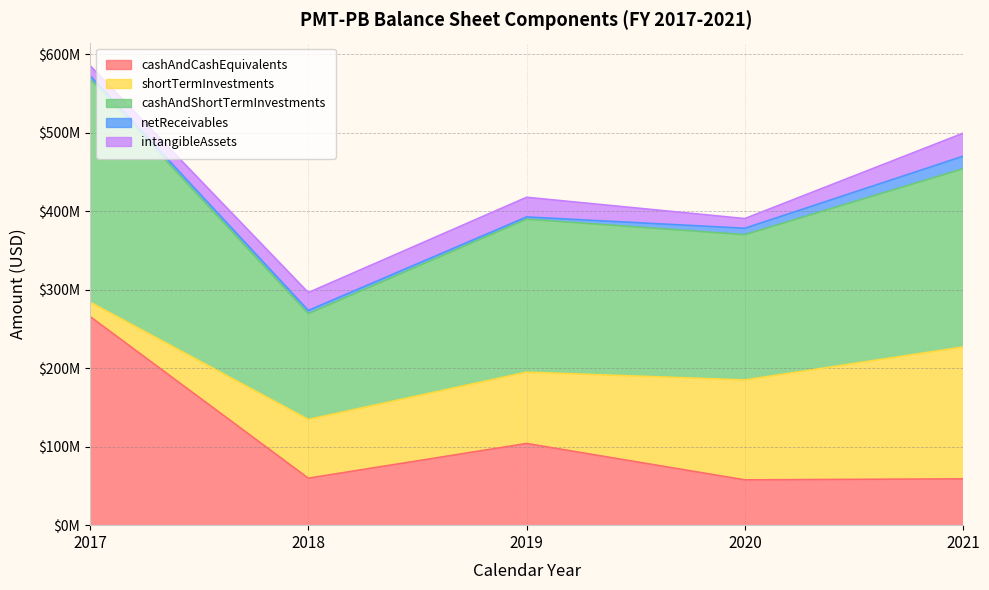

Is it true that cashAndCashEquivalents equals 438095379 at 2017?

False